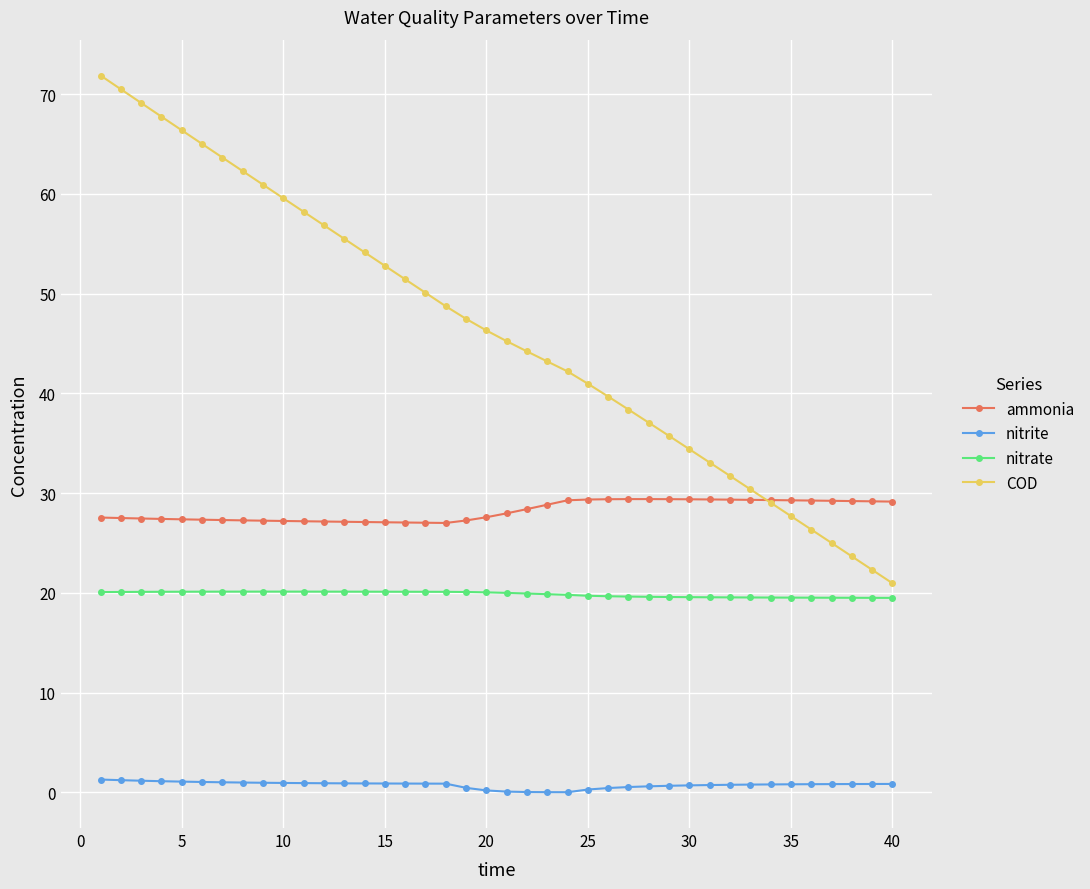

What is the difference between the maximum and minimum values in the nitrite series?

1.3